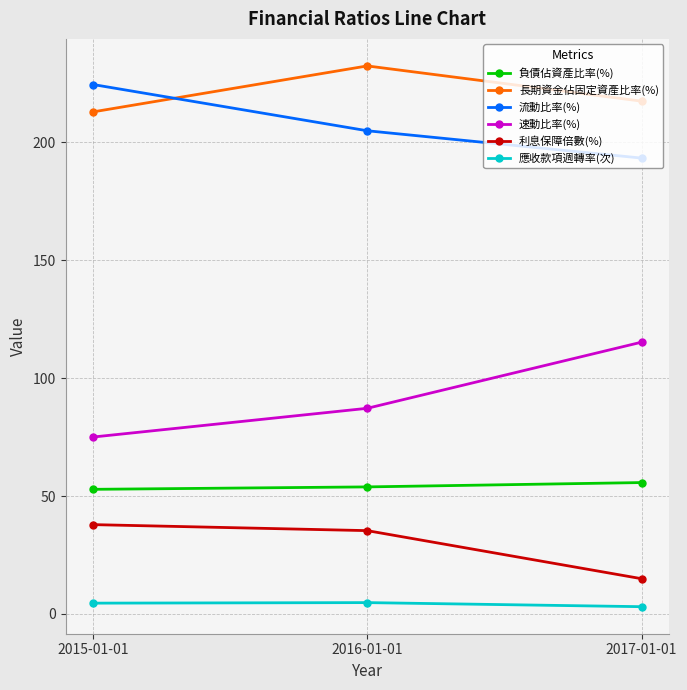

At which category does the chart reach its peak across all series?

2016-01-01